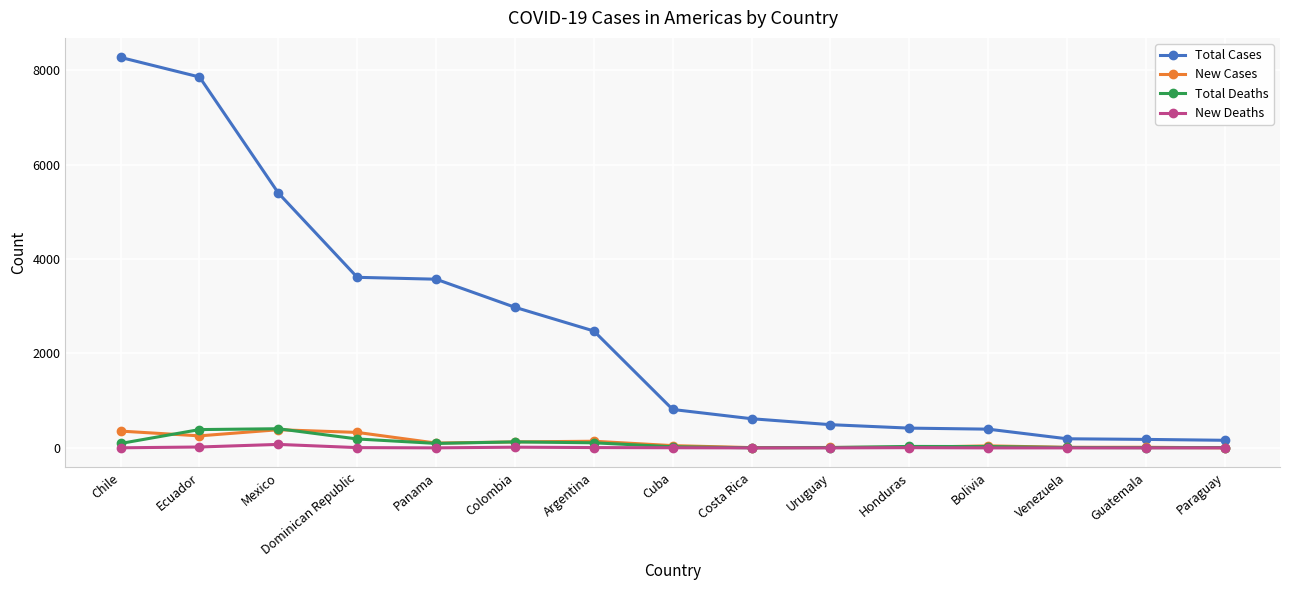

True or false: Total Cases has a value of 745 at Honduras.

False